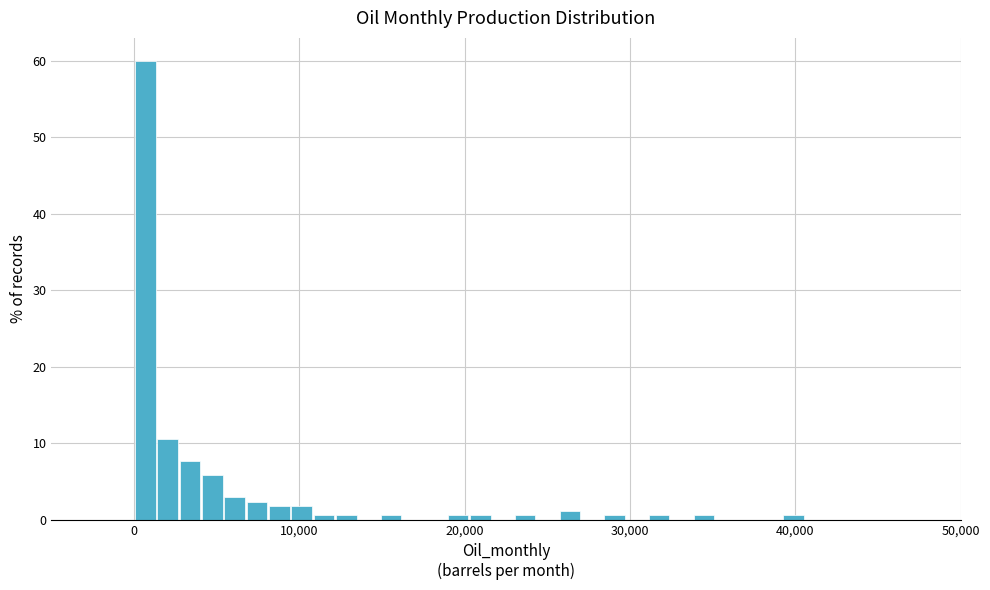

Read against the x-axis, roughly where is the centre of the tallest bar?

1000